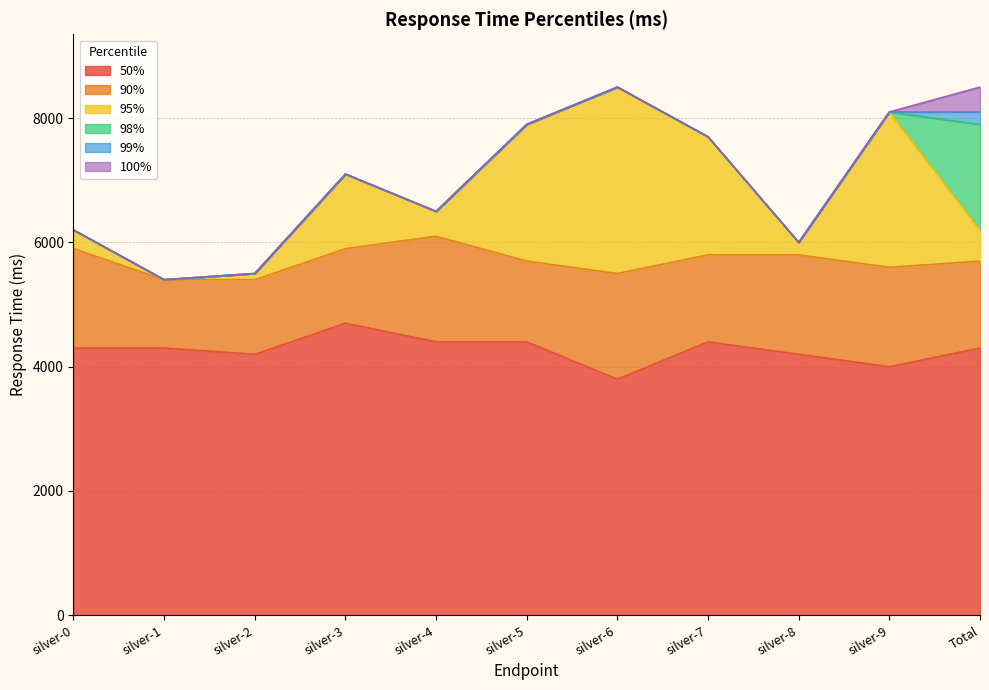

True or false: 90% and 98% cross at least once.

False